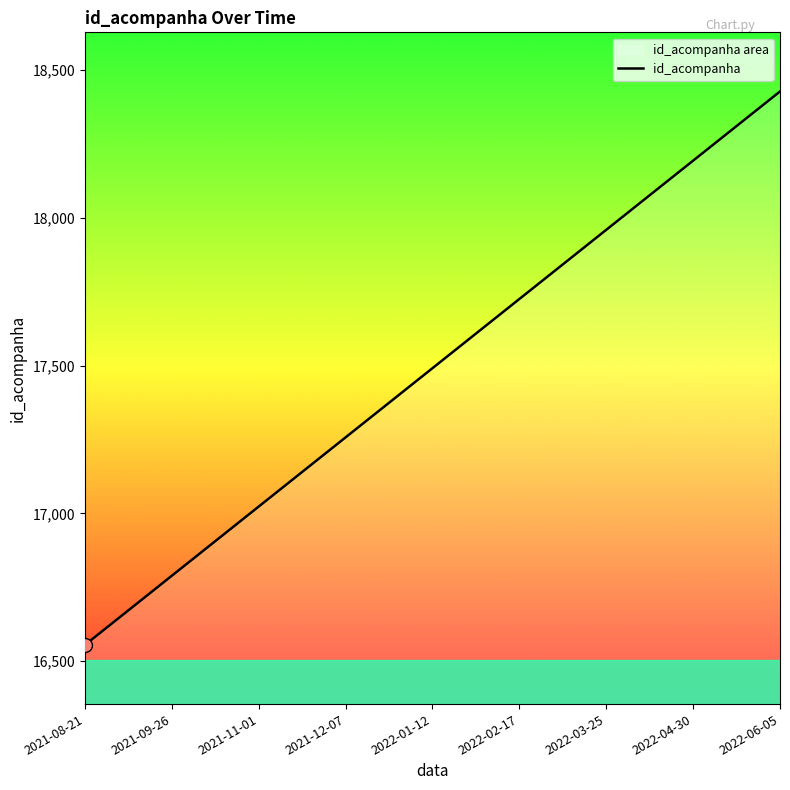

Where does the data first go above 17491?

2022-02-17